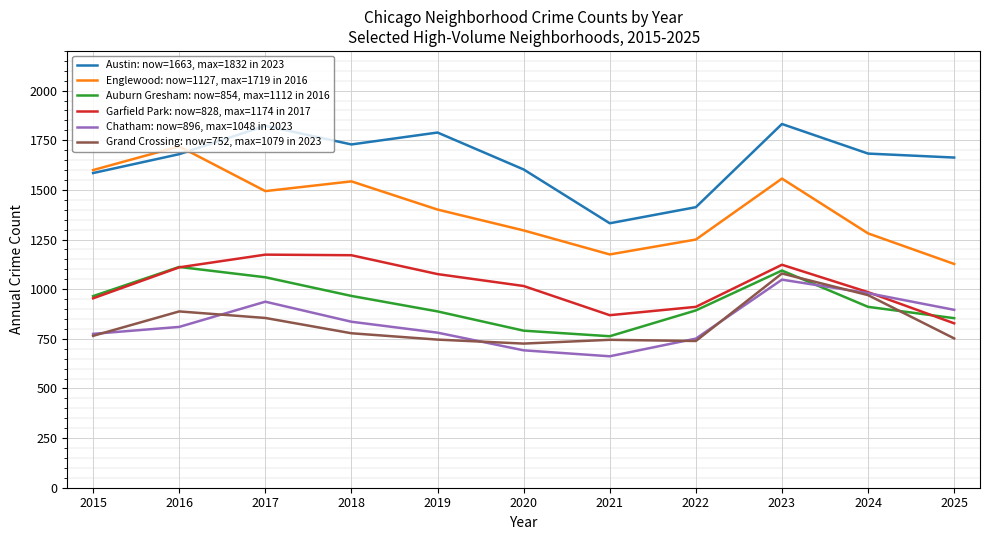

Which category has the lowest value in the Englewood: now=1127, max=1719 in 2016 series?

2025